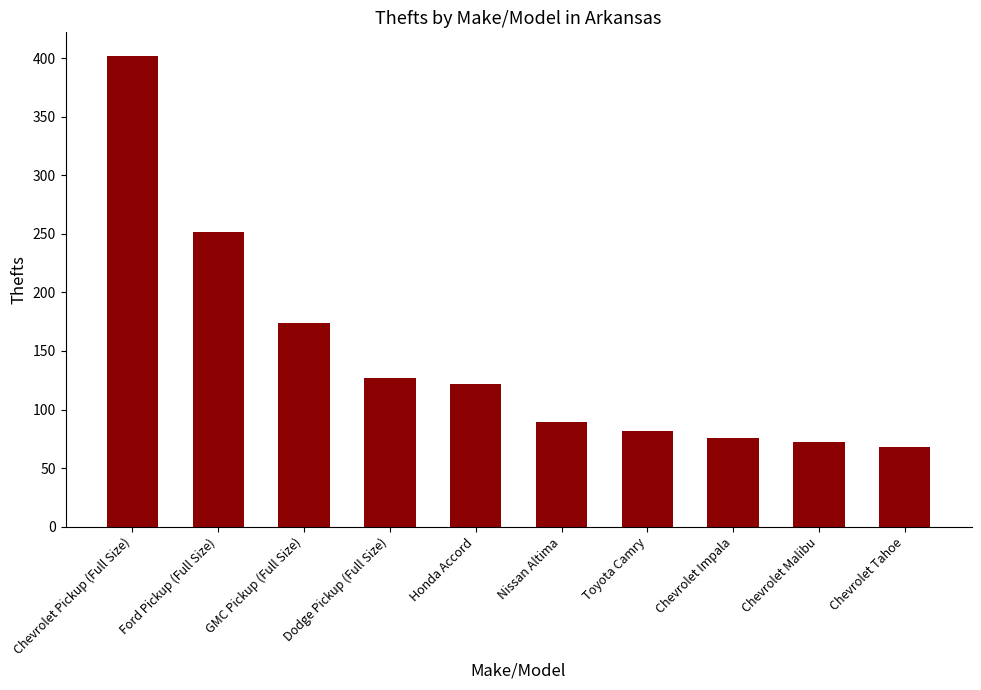

What is the label of the 9th bar from the left?

Chevrolet Malibu